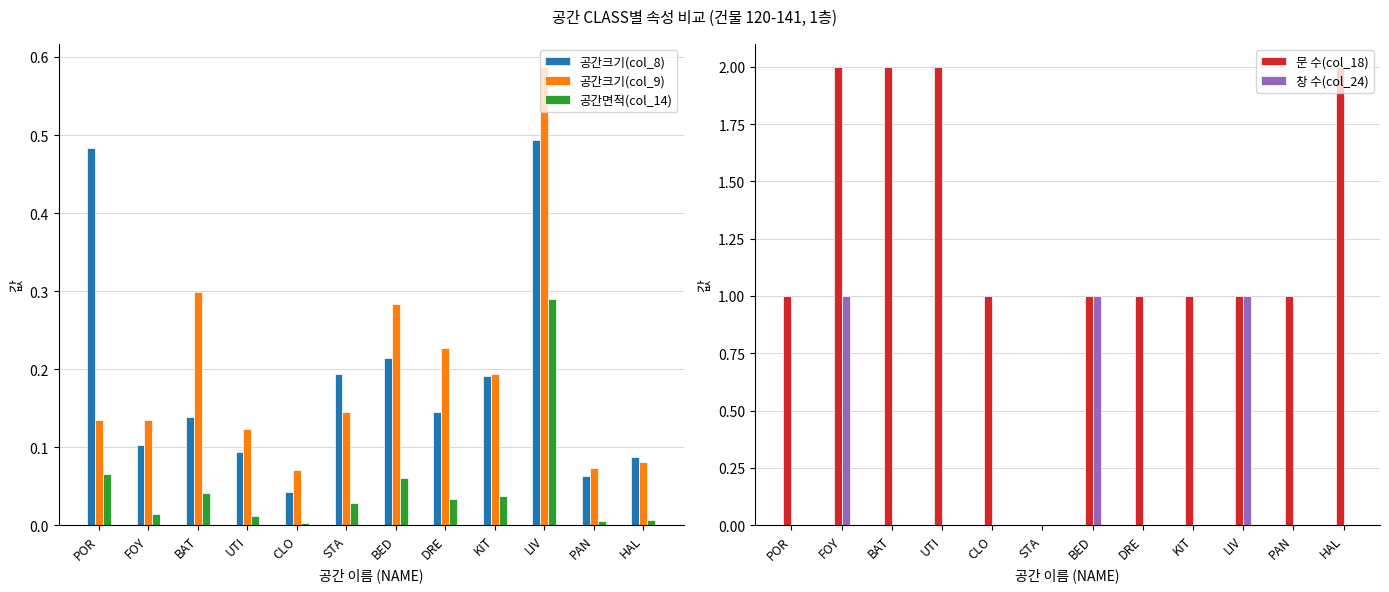

What is the average value of the 공간크기(col_9) series?

0.2